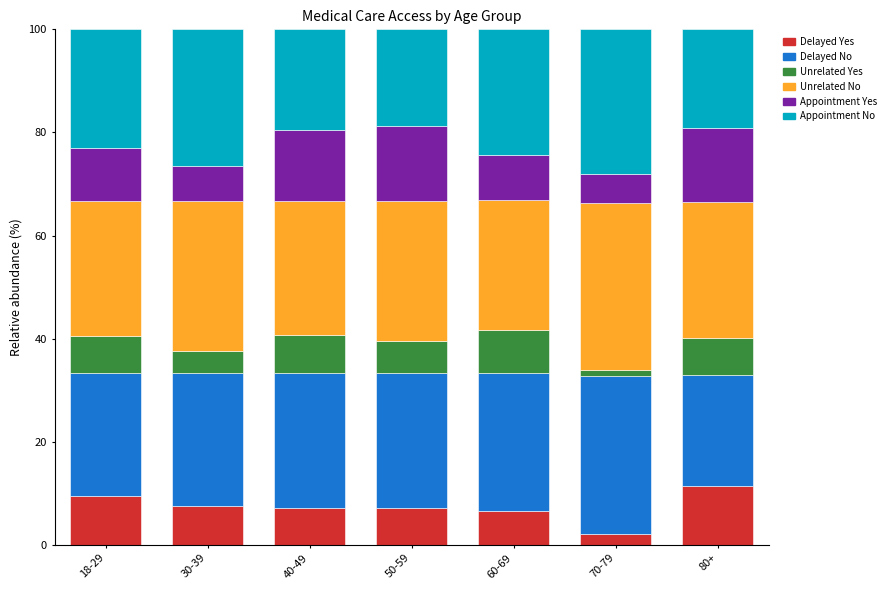

How many series are shown in this chart?

6